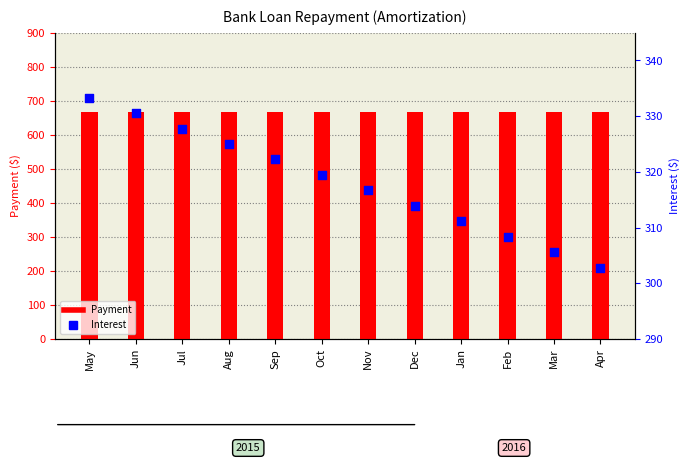

At which category is the sum across all series the highest?

May